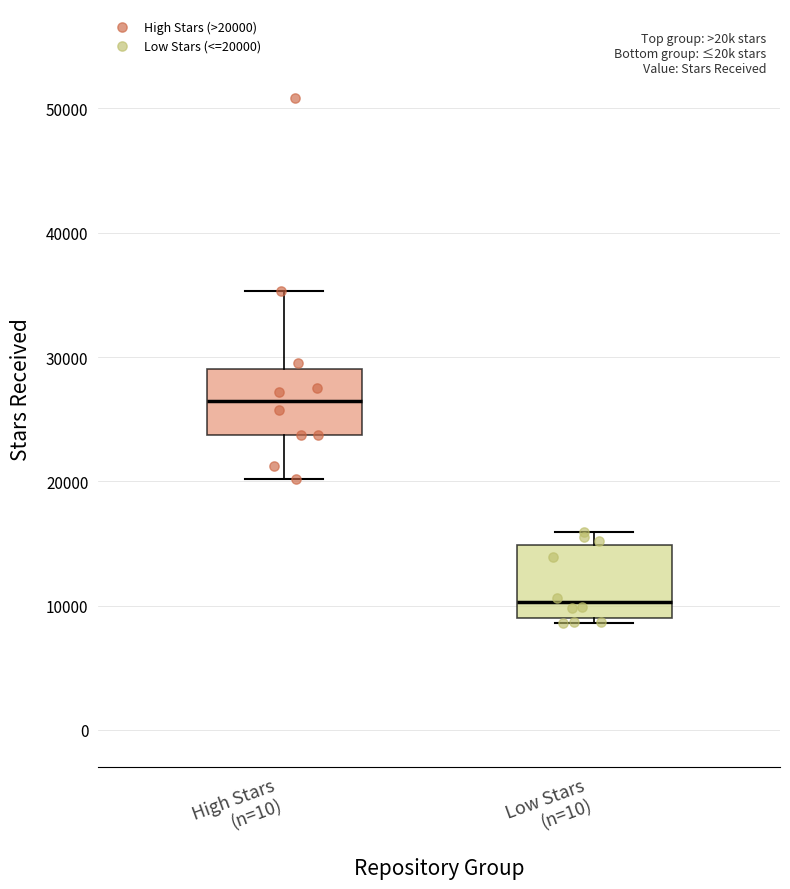

Where does the lower whisker of the box for High Stars (n=10) end on the y-axis? The values are not printed on the chart, so give them approximately, as read against the axis.

20000